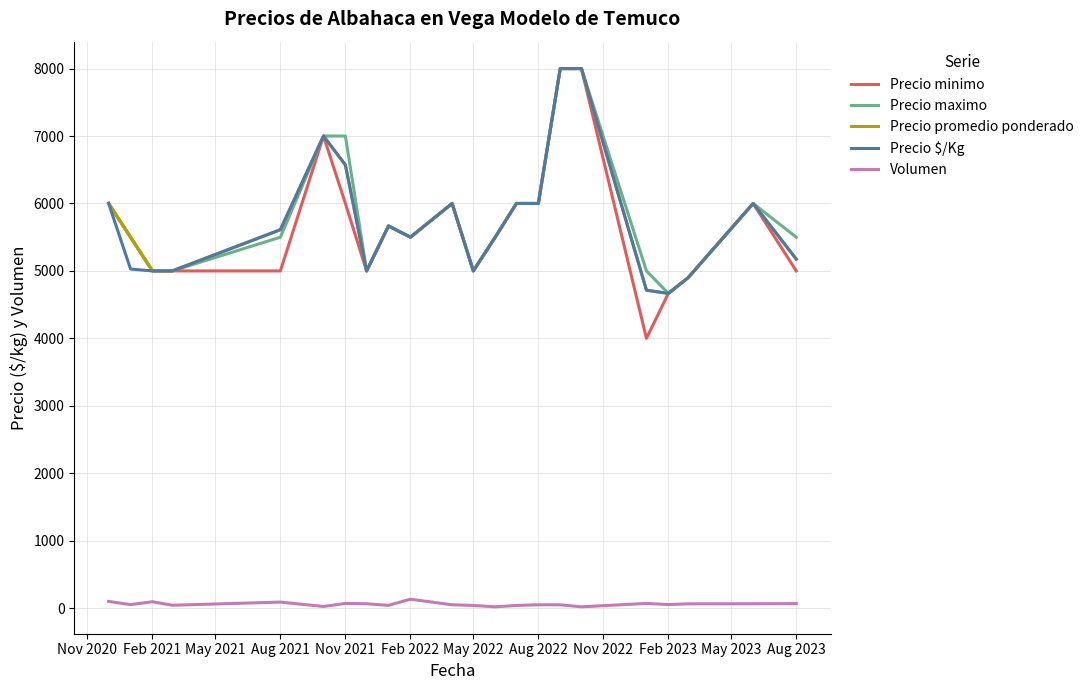

Which series has the widest spread of values?

Precio minimo